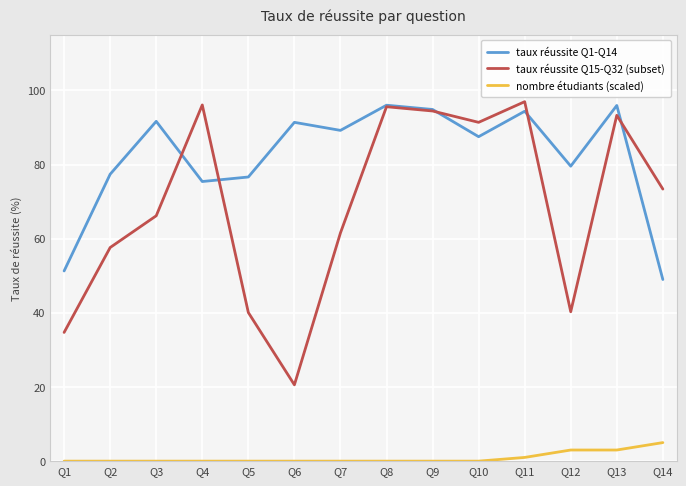

The taux réussite Q1-Q14 series shows 96.0 at Q8. True or false?

True